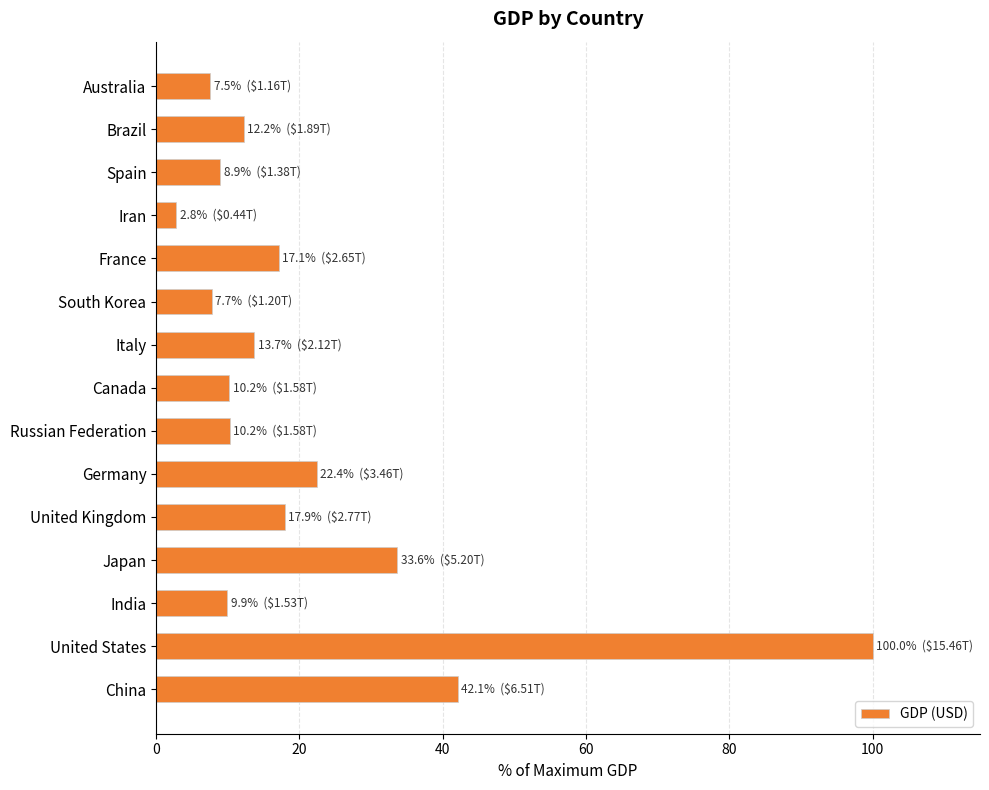

What is the difference between the second highest and second lowest values?

34.6